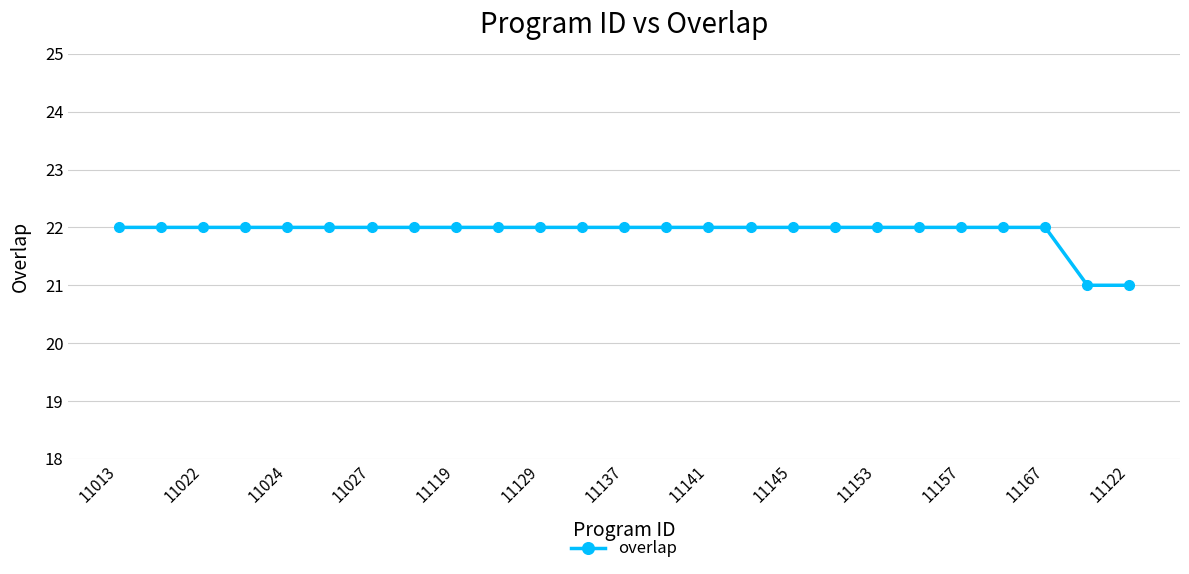

Reading left to right, what are all the values shown in this chart?

22	22	22	22	22	22	22	22	22	22	22	22	22	22	22	22	22	22	22	22	22	22	22	21	21